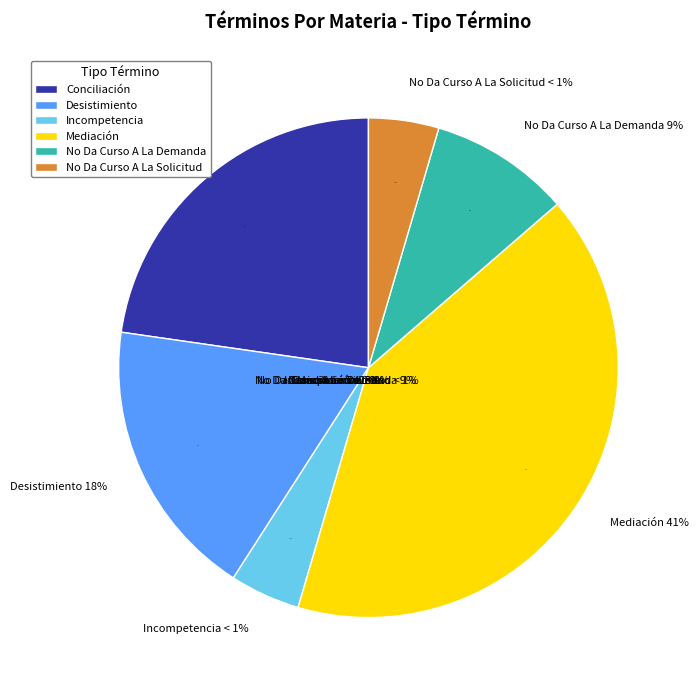

Which category has the smallest portion of the pie?

Incompetencia